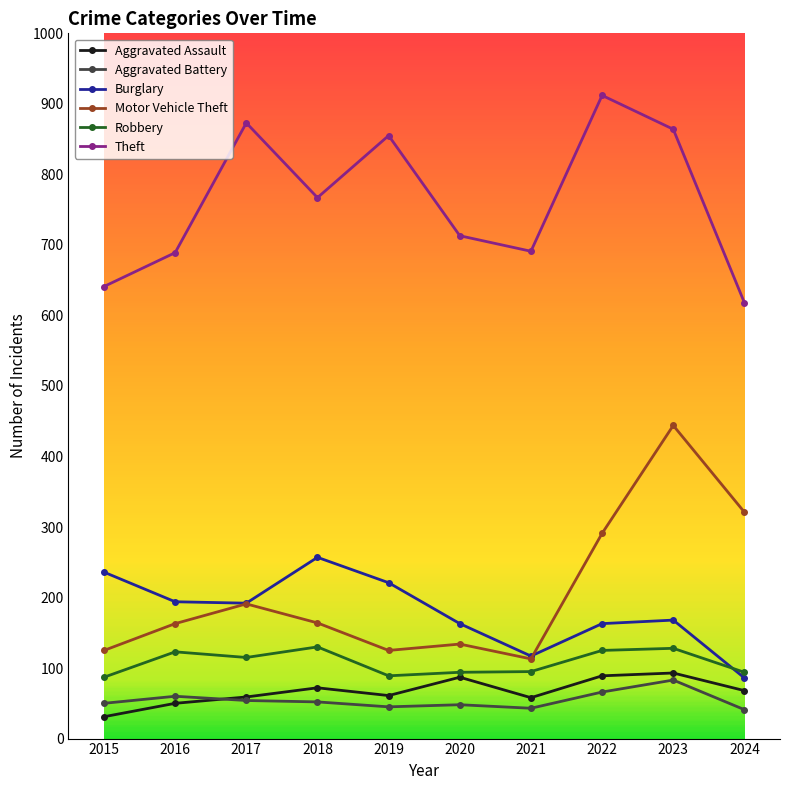

The value of Aggravated Assault at 2017 is 17. True or false?

False